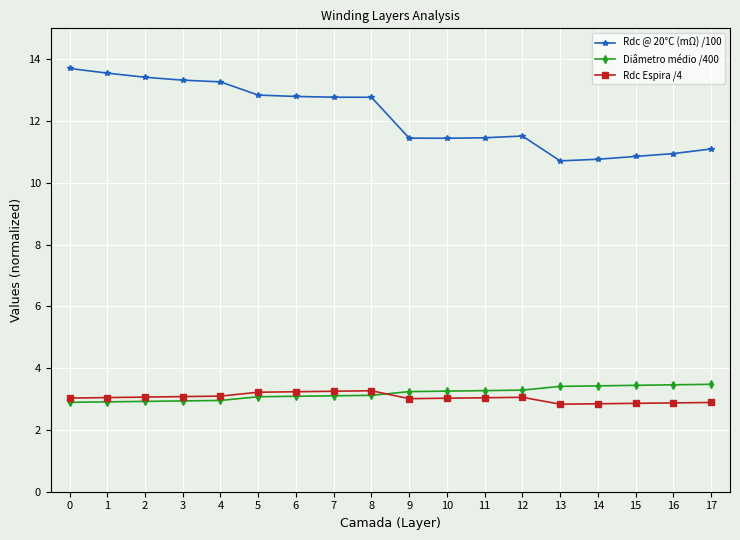

True or false: Rdc @ 20°C (mΩ) /100 has a value of 14.6 at 17.

False